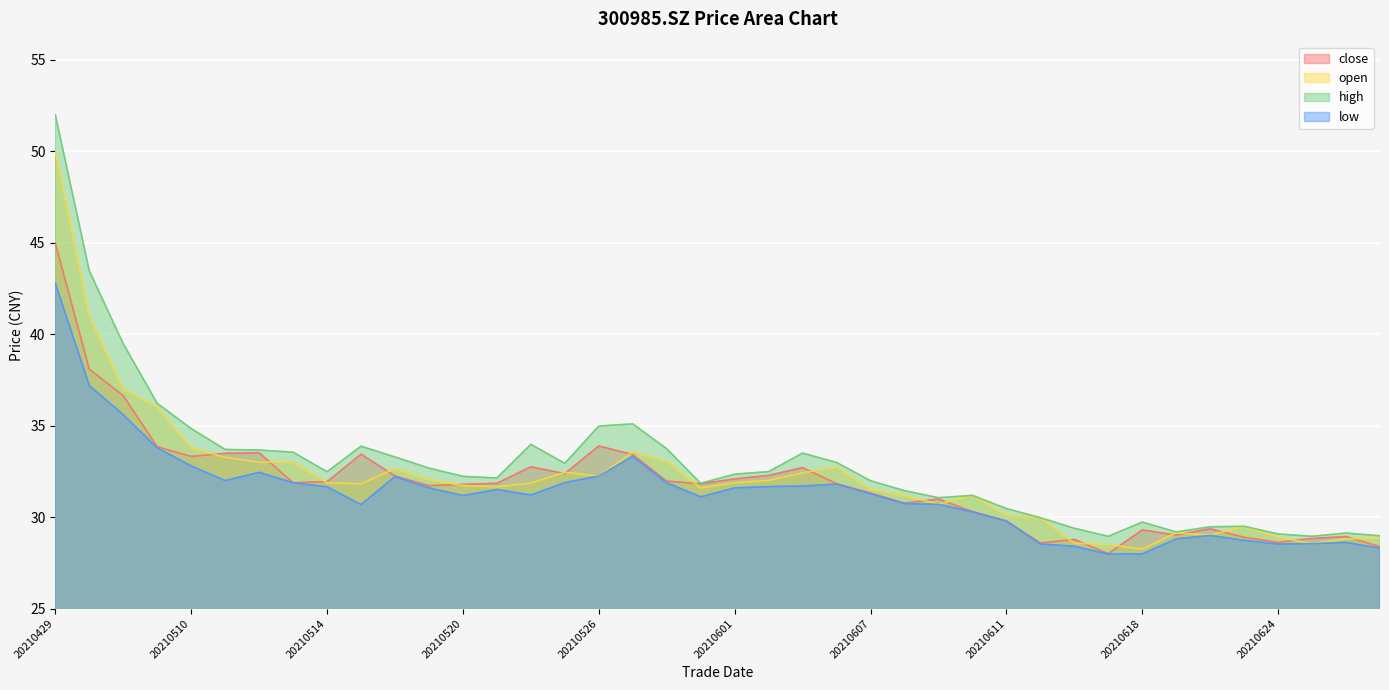

What are all the series names shown in the legend?

close, open, high, low